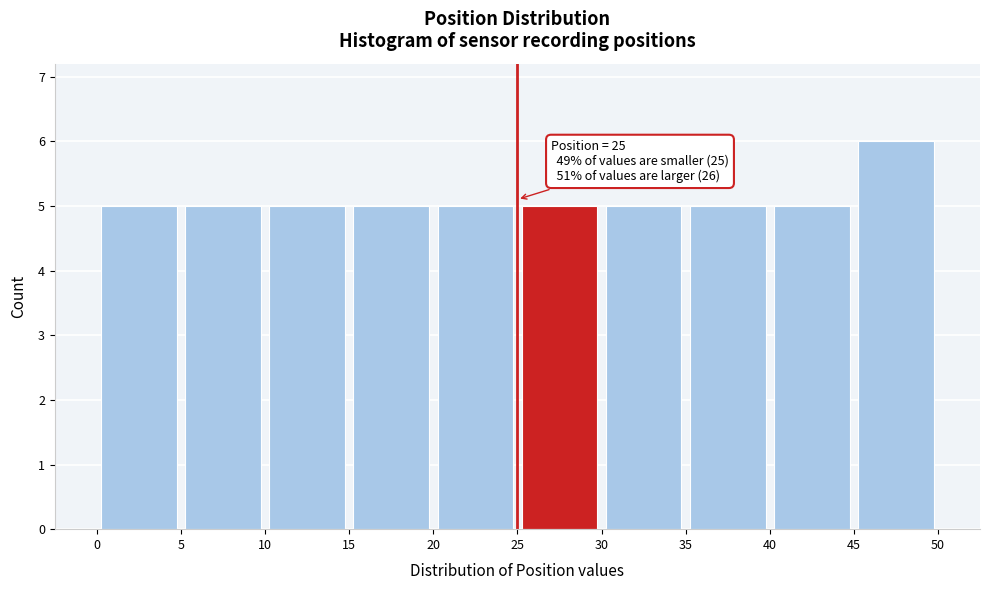

Over which range of the x-axis is the bar tallest?

45 to 50